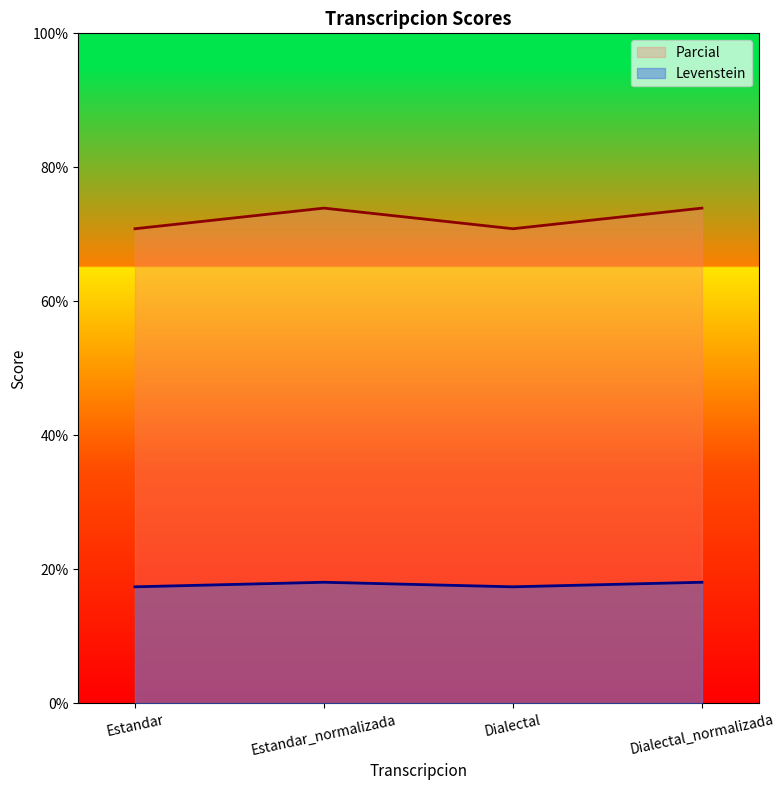

What is the average value of the Parcial series?

72.4